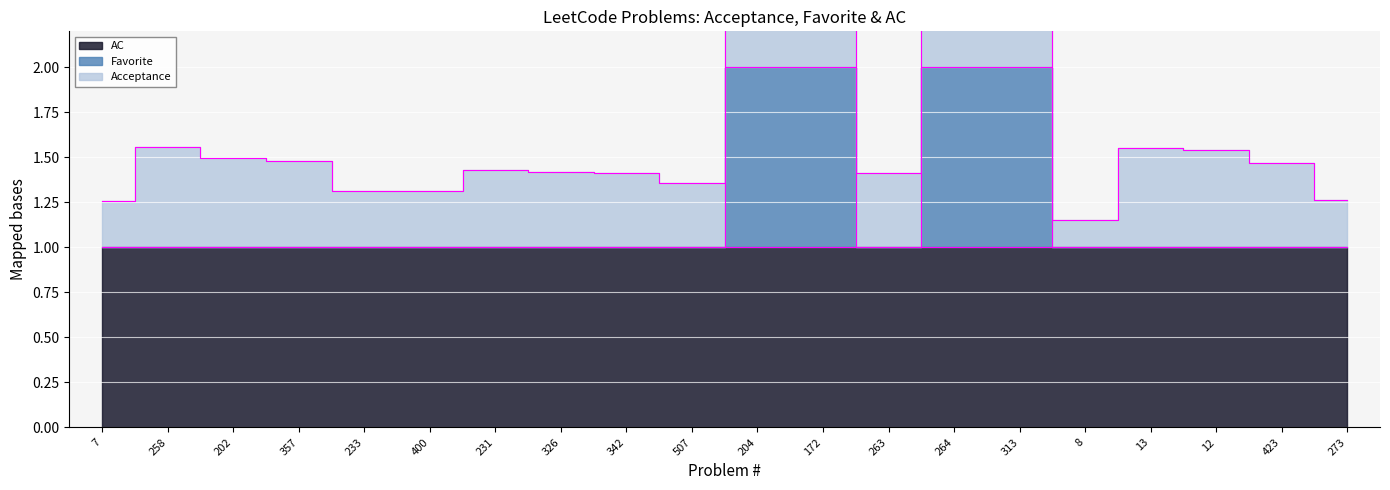

How many times do Acceptance and Favorite cross each other?

4